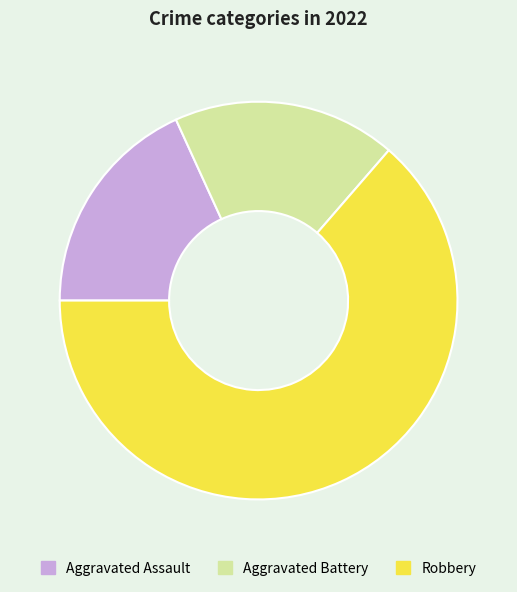

Is Aggravated Assault the majority of the pie?

No